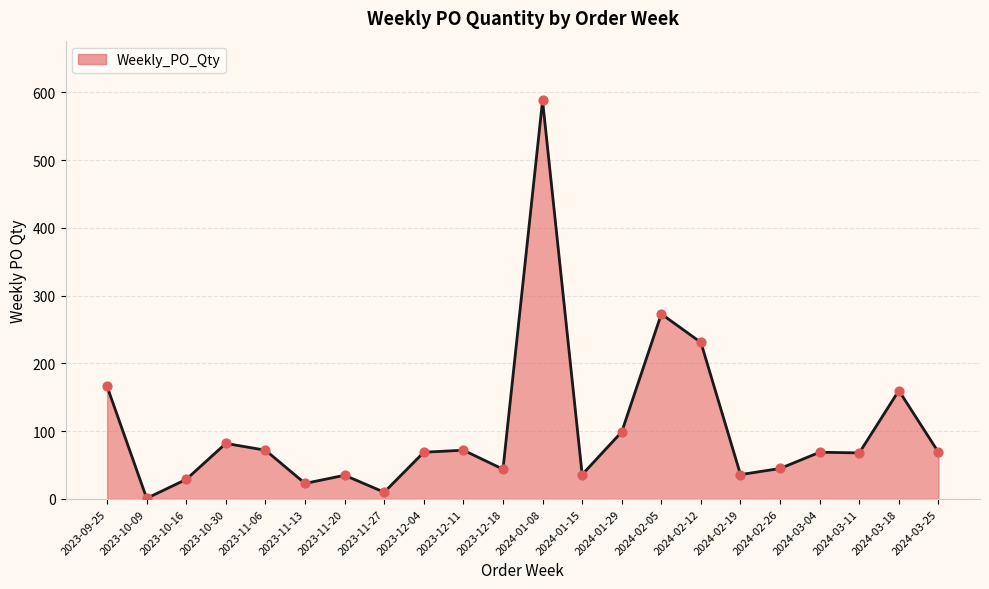

What is the change in value from 2023-11-20 to 2023-12-18?

+9